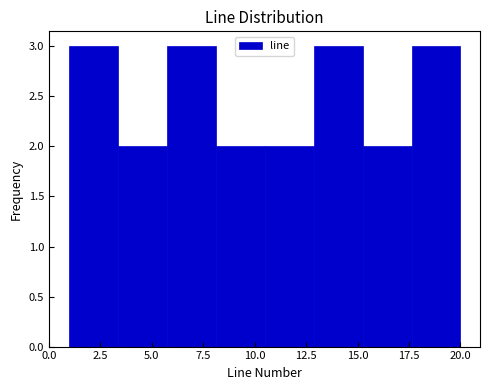

Reading left to right, list every bar in this chart as the range it spans on the x-axis followed by its height. Neither the bar edges nor the heights are printed on the chart, so give them approximately, as read against the axes.

1.0 to 3.5: 3
3.5 to 6.0: 2
6.0 to 8.0: 3
8.0 to 10.5: 2
10.5 to 13.0: 2
13.0 to 15.5: 3
15.5 to 17.5: 2
17.5 to 20.0: 3